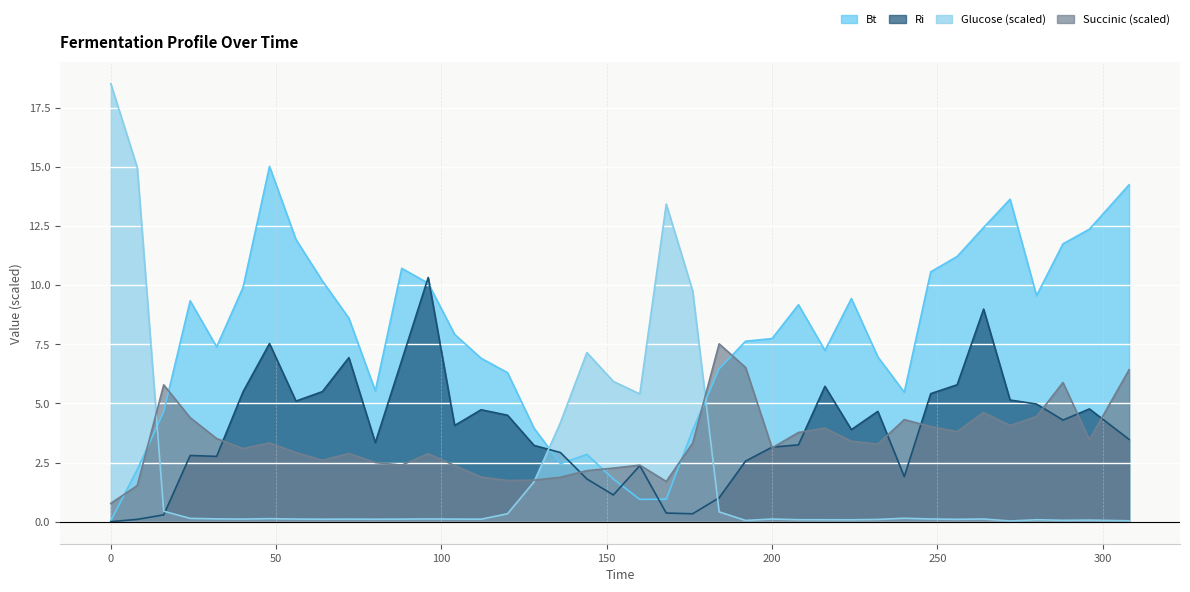

True or false: Ri and Bt cross at least once.

True